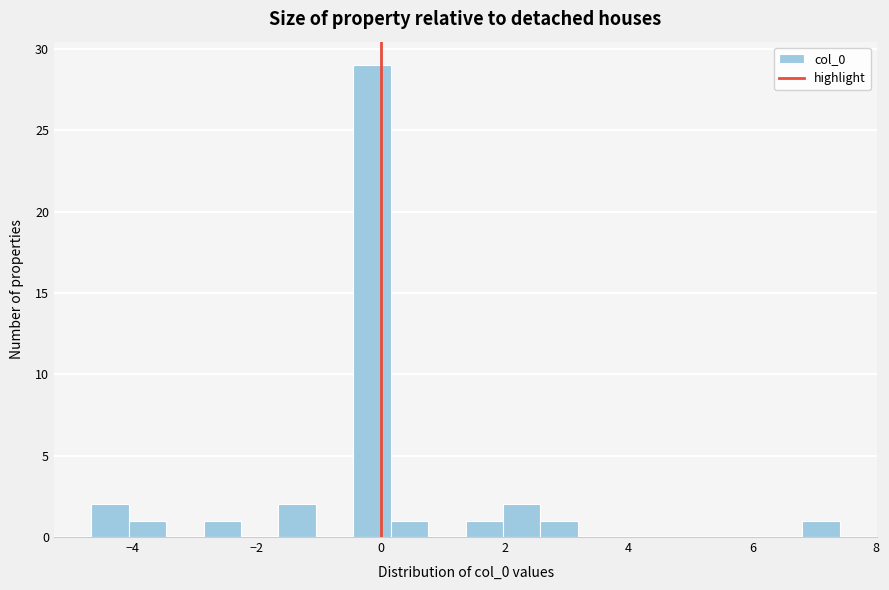

Read against the x-axis, roughly where is the centre of the tallest bar?

-0.2